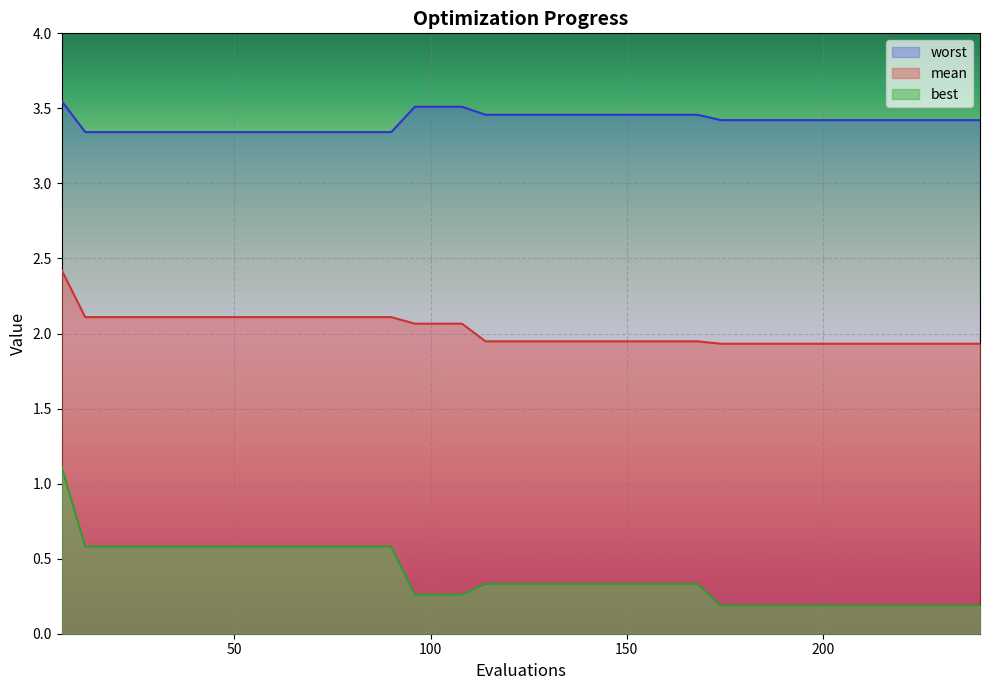

What is the total value across all series at 240?

5.5